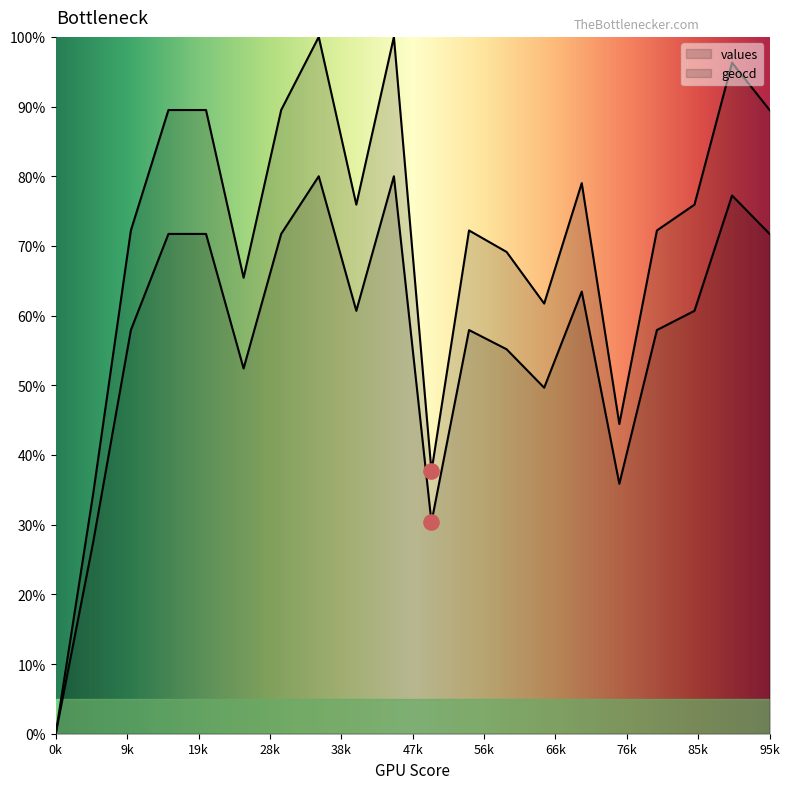

At which category is the sum across all series the highest?

7